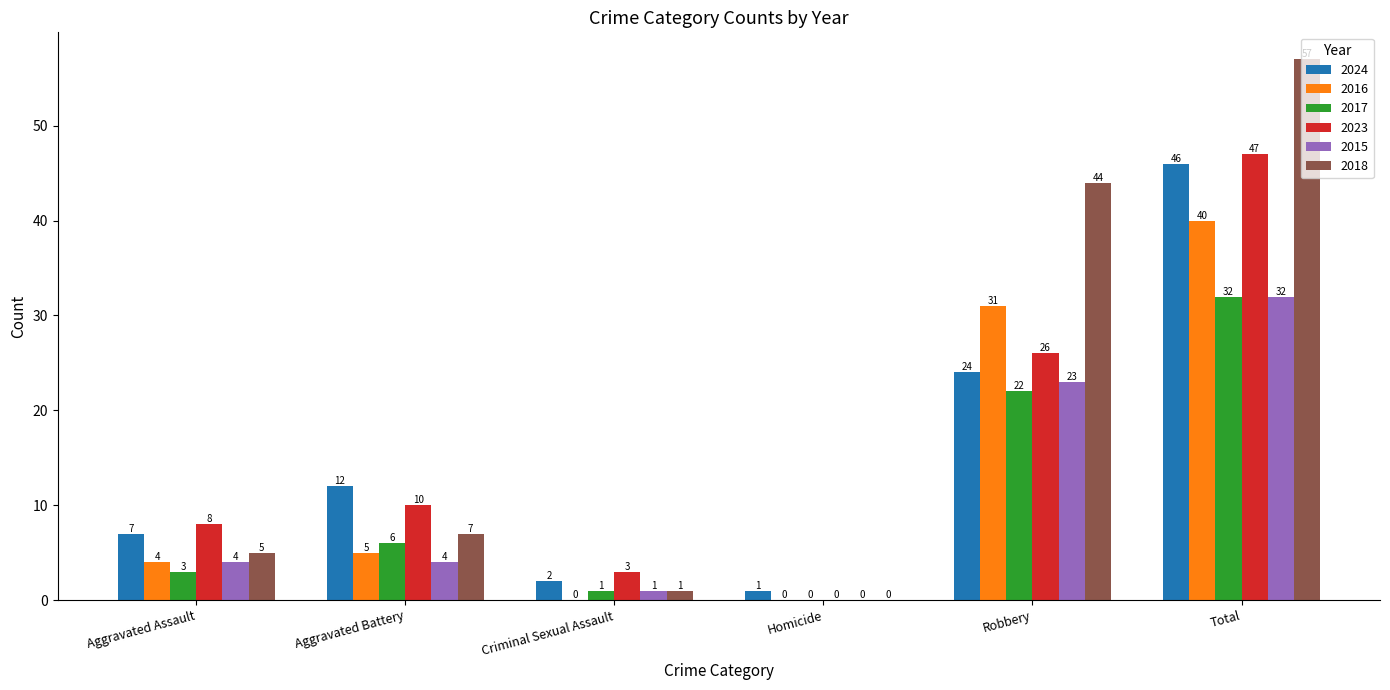

The value of 2023 at Criminal Sexual Assault is 5. True or false?

False